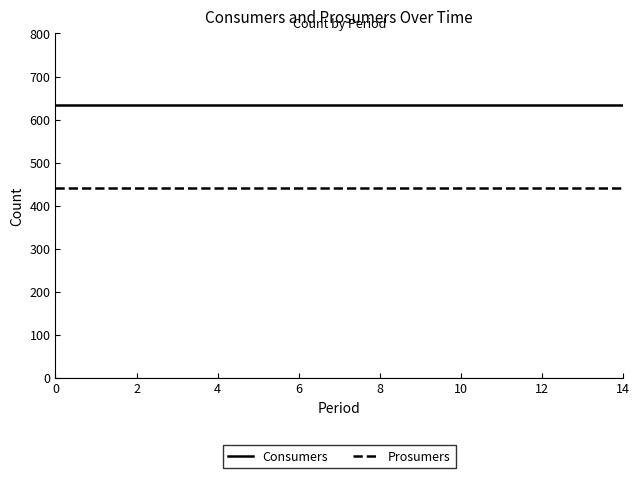

True or false: Consumers and Prosumers cross at least once.

False